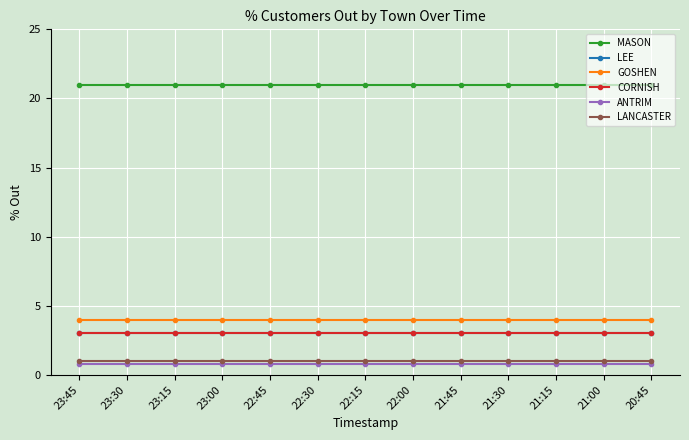

Does the chart have visible grid lines?

Yes